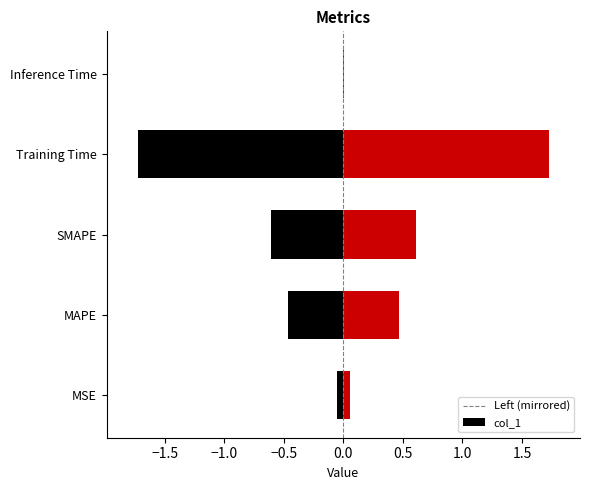

How many bars are there in total?

5